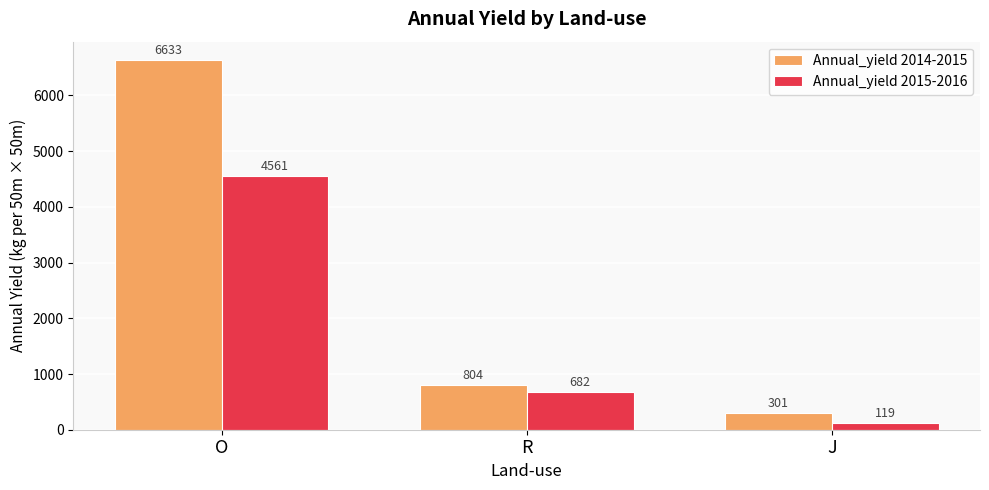

Which series has the largest total across all categories?

Annual_yield 2014-2015